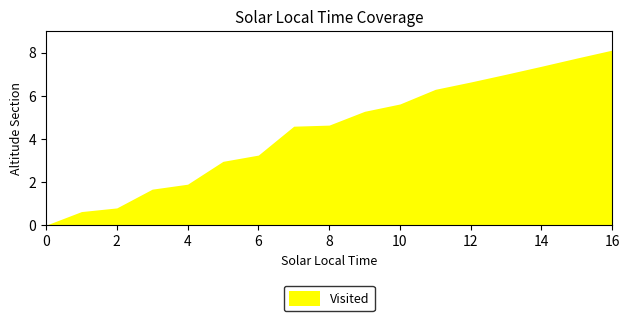

What is the greatest value displayed?

8.1